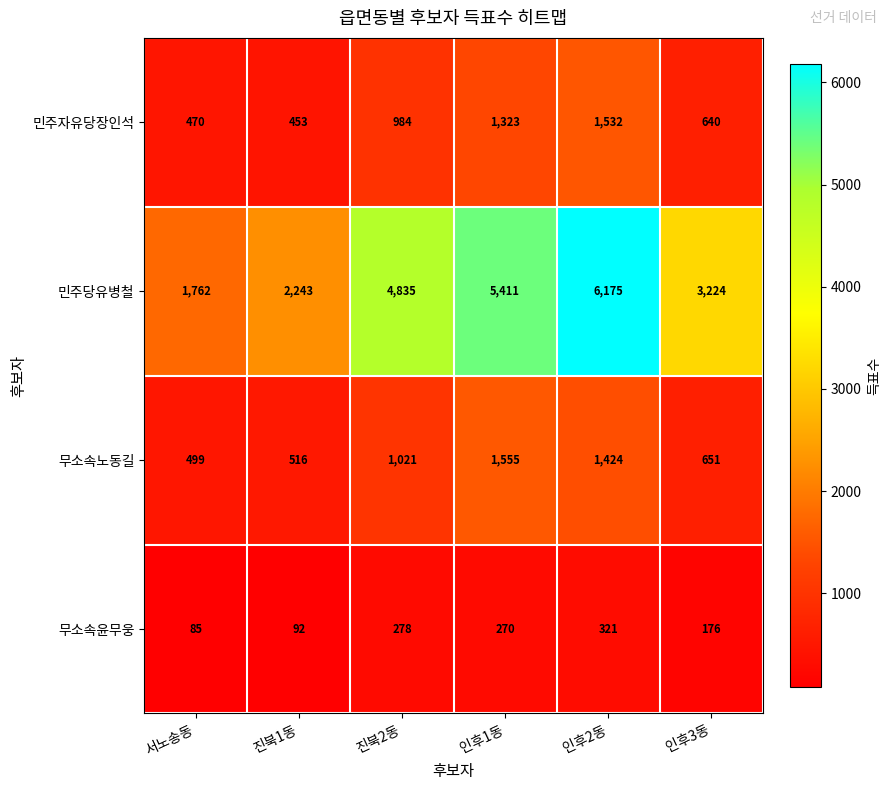

List the labels in order of 민주자유당장인석 value, largest first.

인후2동, 인후1동, 진북2동, 인후3동, 서노송동, 진북1동